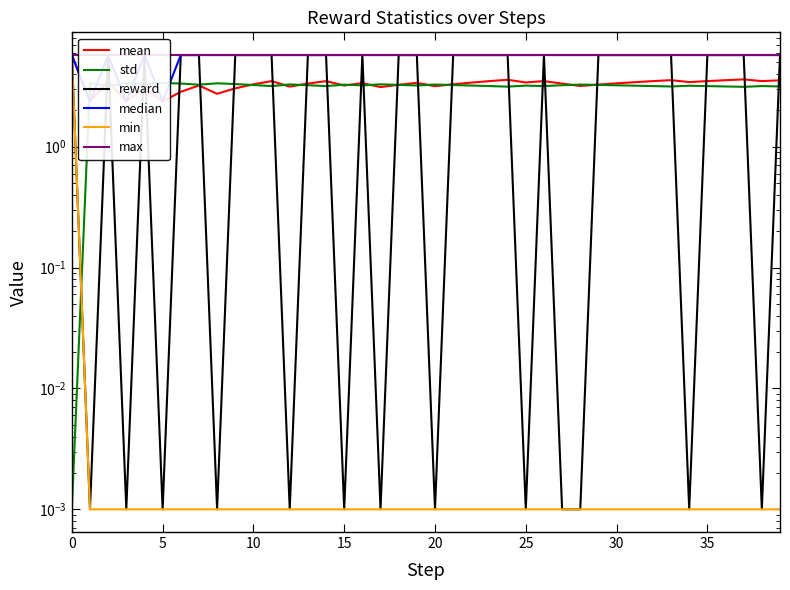

How many interior local valleys does the mean series have?

12